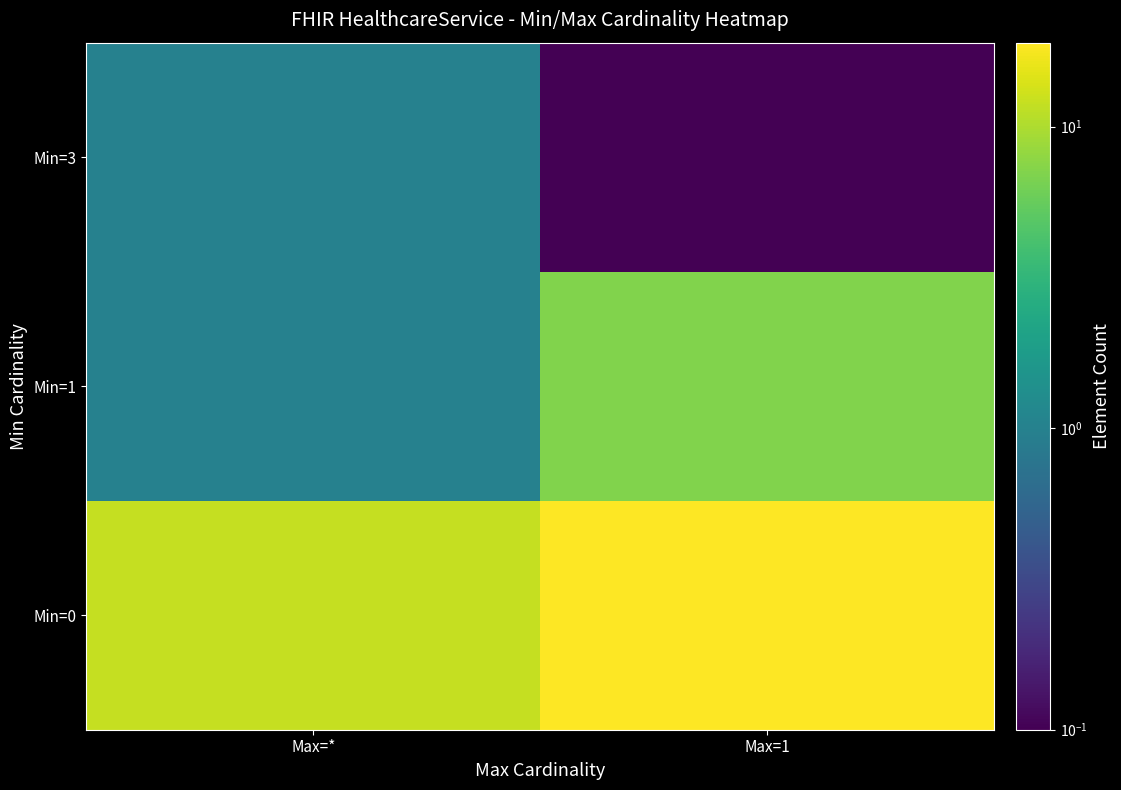

Which series has the largest total across all categories?

Min=0